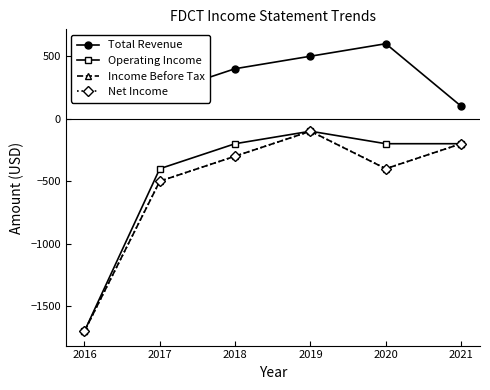

Reading left to right, transcribe all the data shown in this chart.

Total Revenue: 2016=500	2017=200	2018=400	2019=500	2020=600	2021=100
Operating Income: 2016=-1700	2017=-400	2018=-200	2019=-100	2020=-200	2021=-200
Income Before Tax: 2016=-1700	2017=-500	2018=-300	2019=-100	2020=-400	2021=-200
Net Income: 2016=-1700	2017=-500	2018=-300	2019=-100	2020=-400	2021=-200